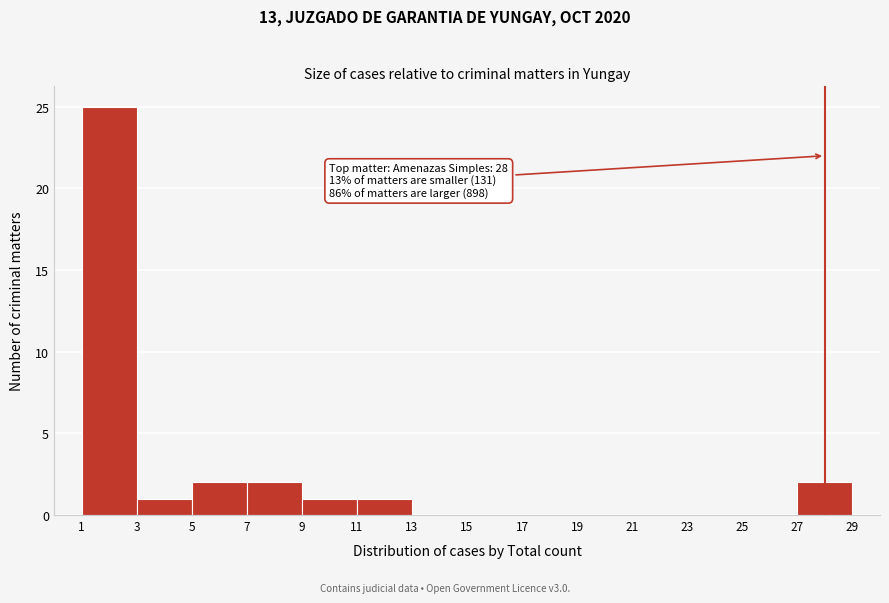

Which range on the x-axis has the tallest bar?

1 to 3